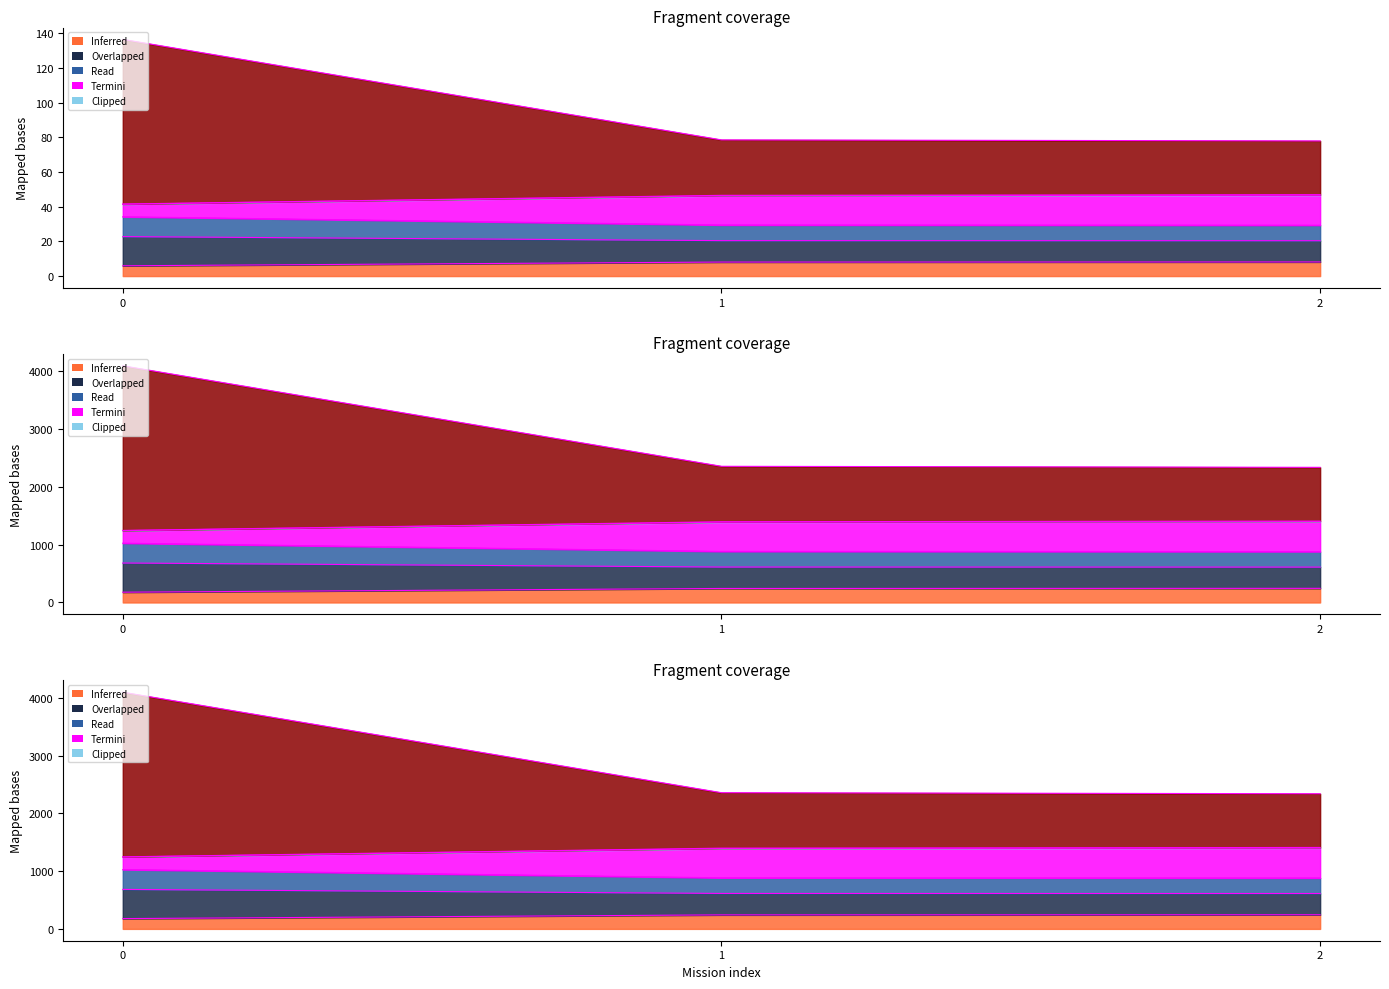

Which category has the highest value across all series?

2